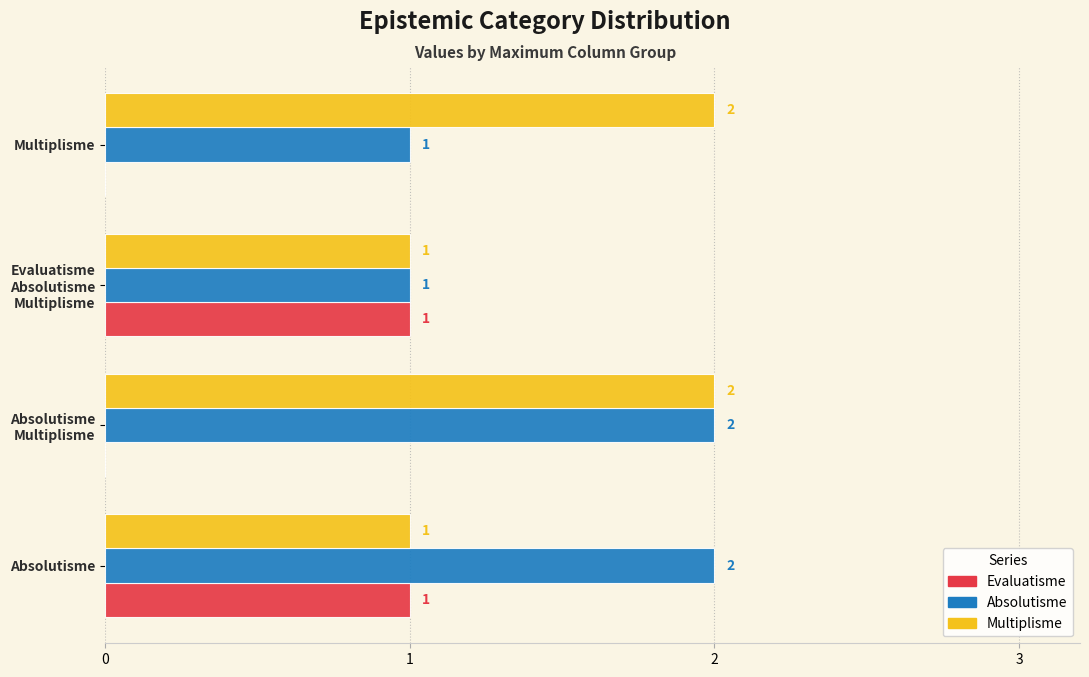

What are all the series names shown in the legend?

Evaluatisme, Absolutisme, Multiplisme